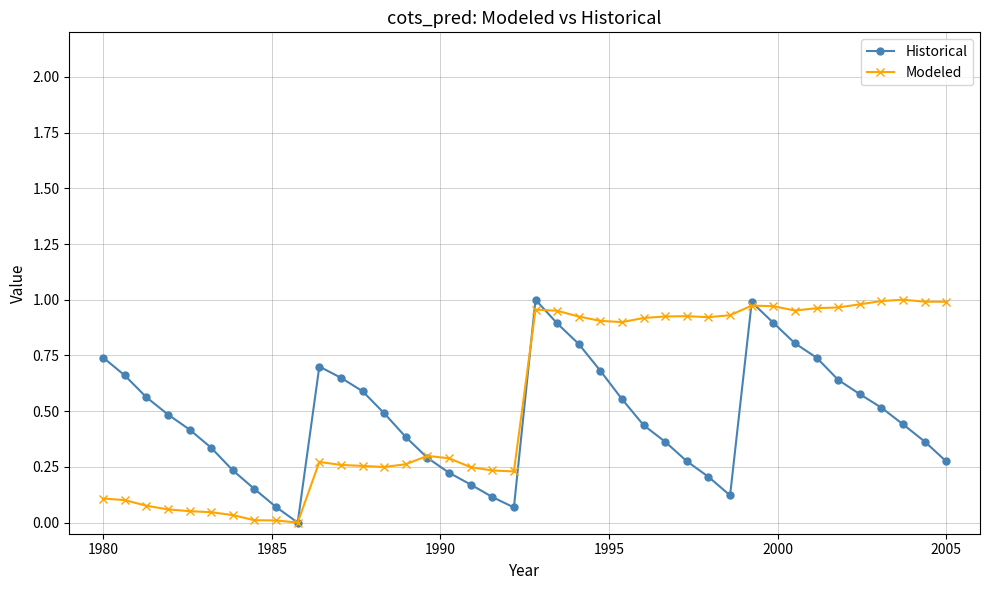

How many interior local valleys does the Historical series have?

3